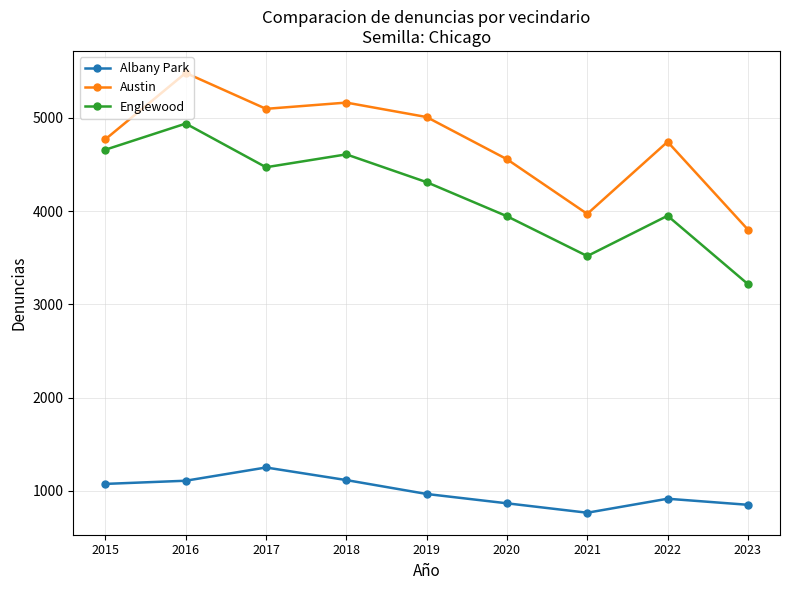

What is the greatest value displayed?

5481